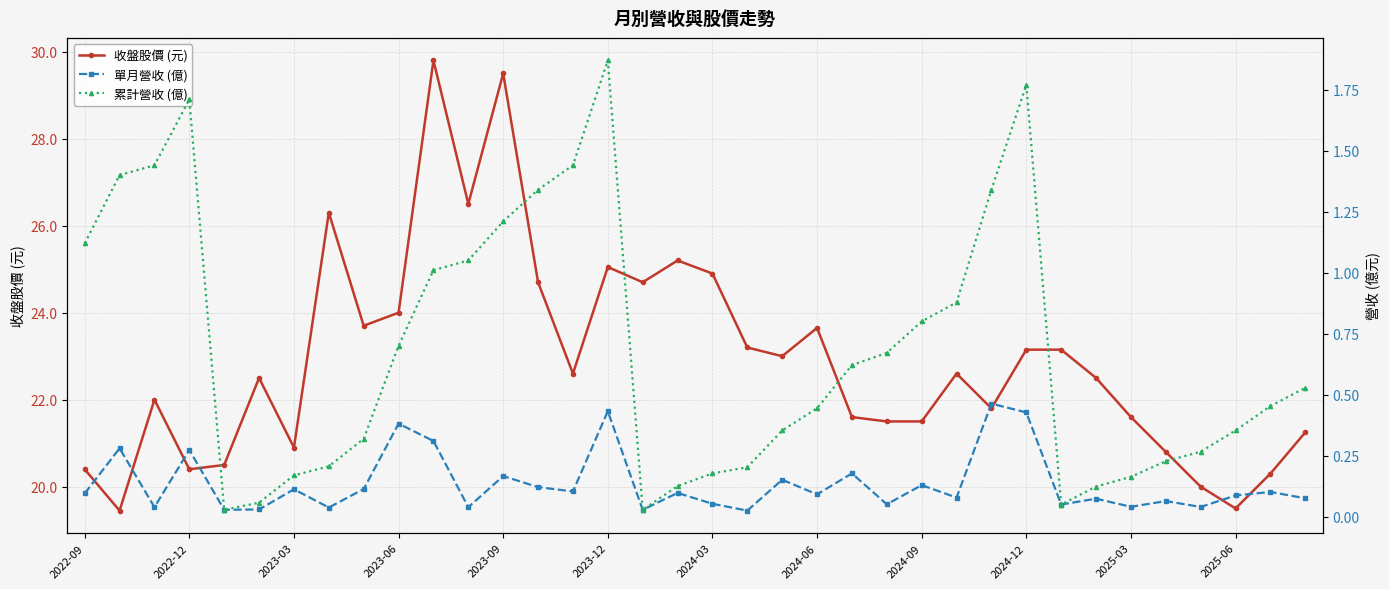

The 收盤股價 (元) series shows 23.6 at 2024-06. True or false?

True